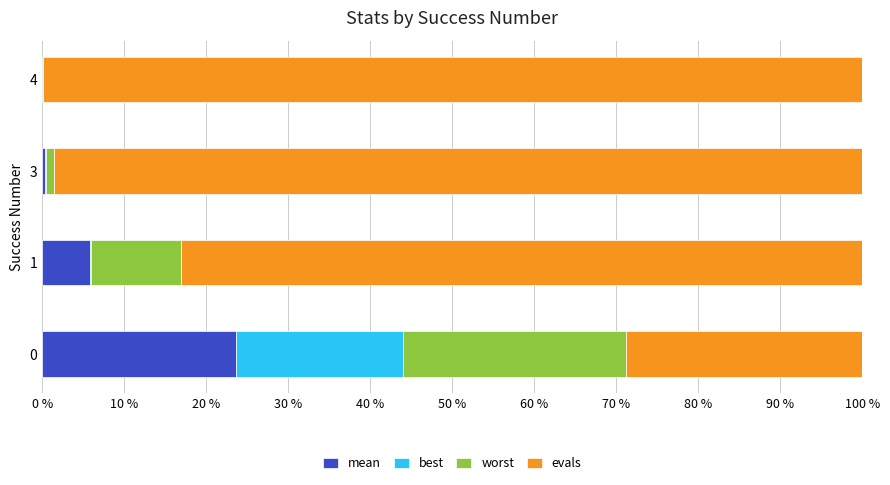

How many categories are shown in the chart?

4